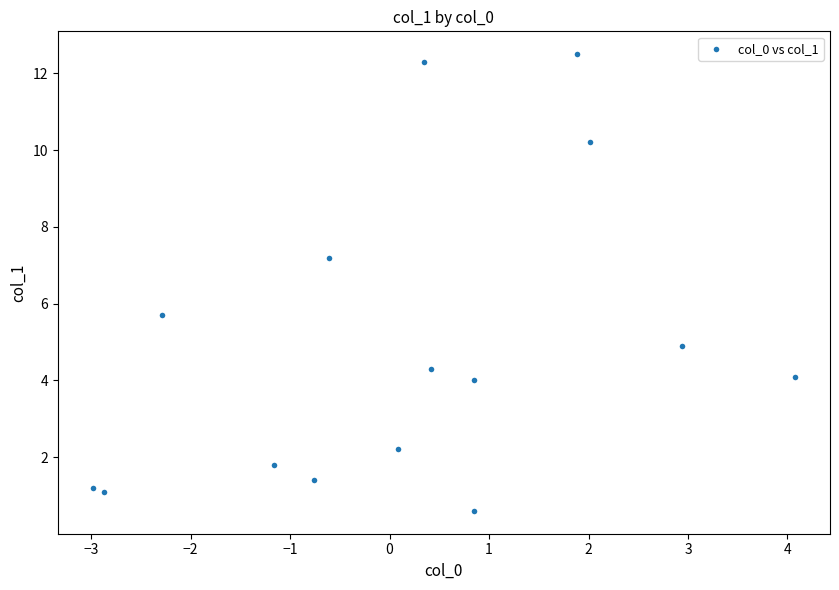

What is the range of X values (max minus min)?

7.1